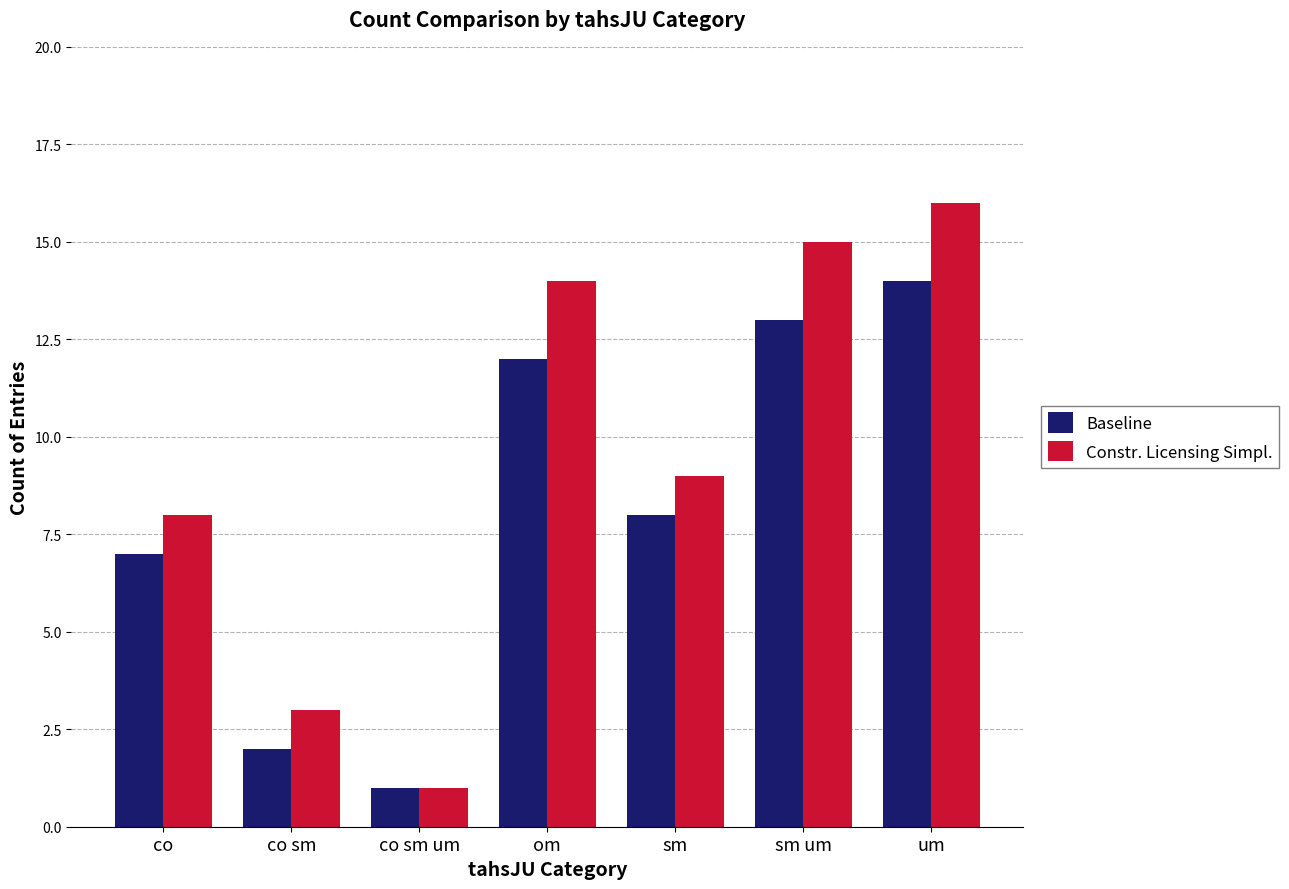

Which label corresponds to the smallest value in the chart?

co sm um